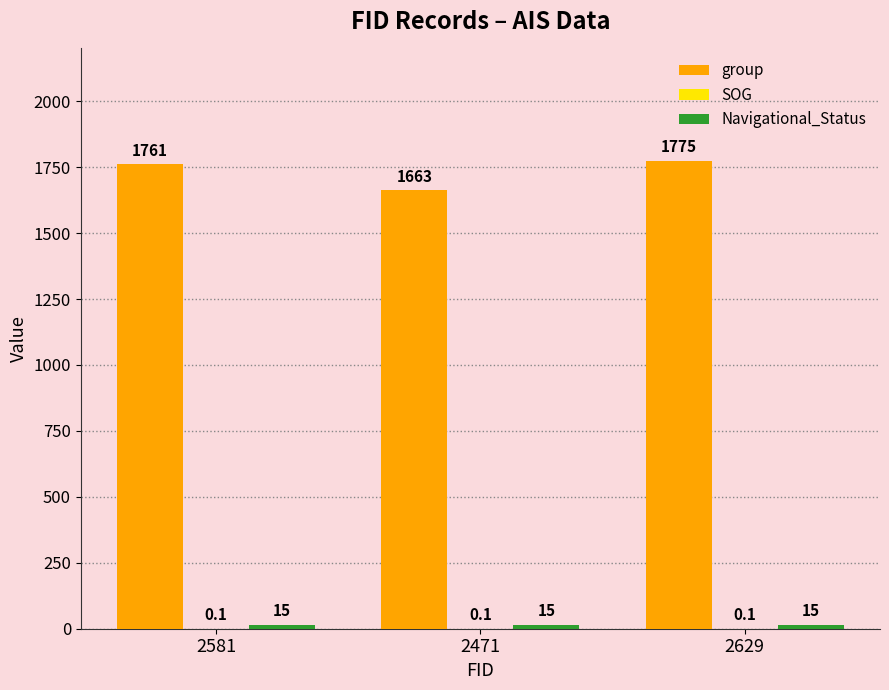

Which series changed the most between 2581 and 2471?

group